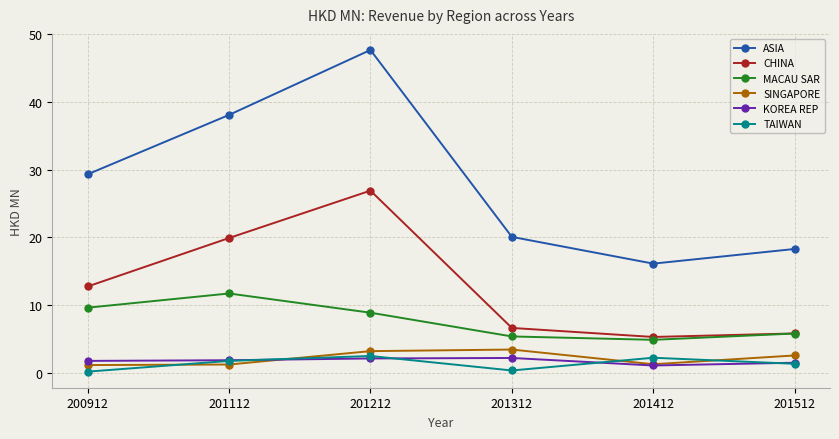

Which label corresponds to the largest value in the chart?

201212